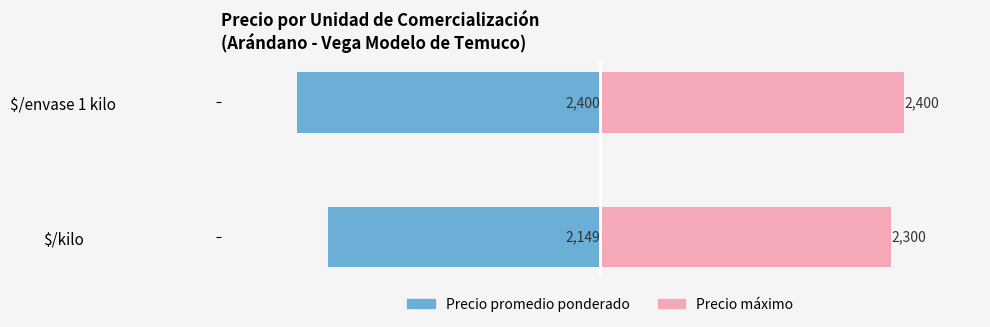

What is the minimum value shown in the chart?

-2400